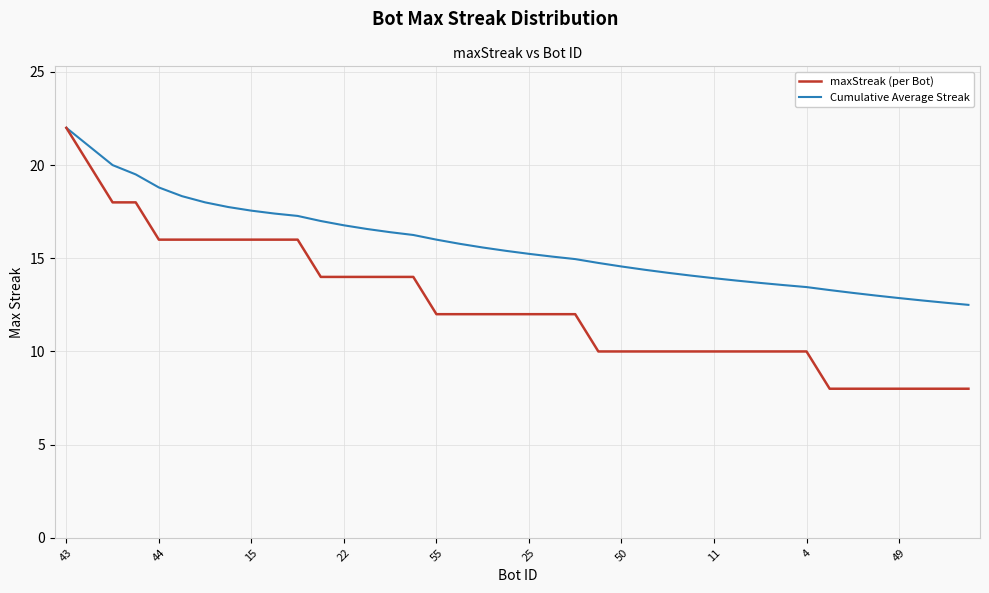

List the series in order of their overall mean, lowest first.

maxStreak (per Bot), Cumulative Average Streak